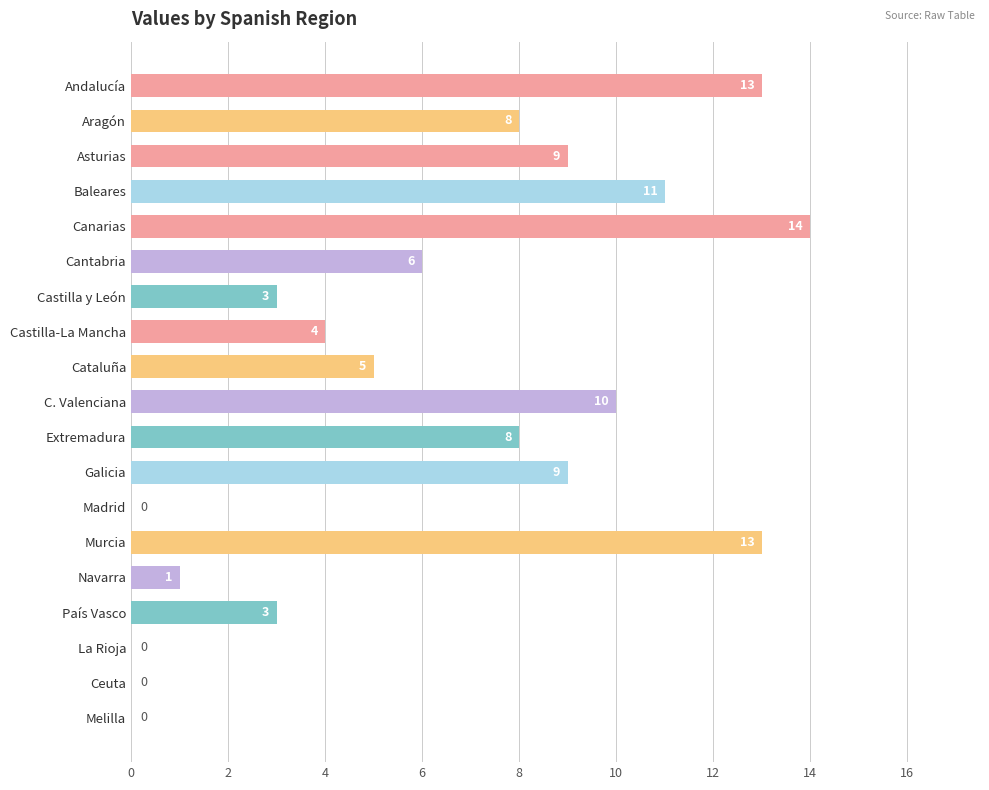

What is the sum of the values at Castilla-La Mancha and Madrid?

4